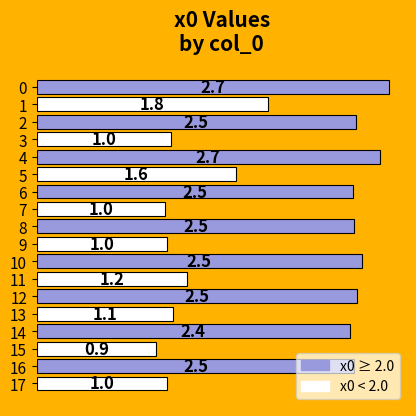

What is the maximum value shown in the chart?

2.7